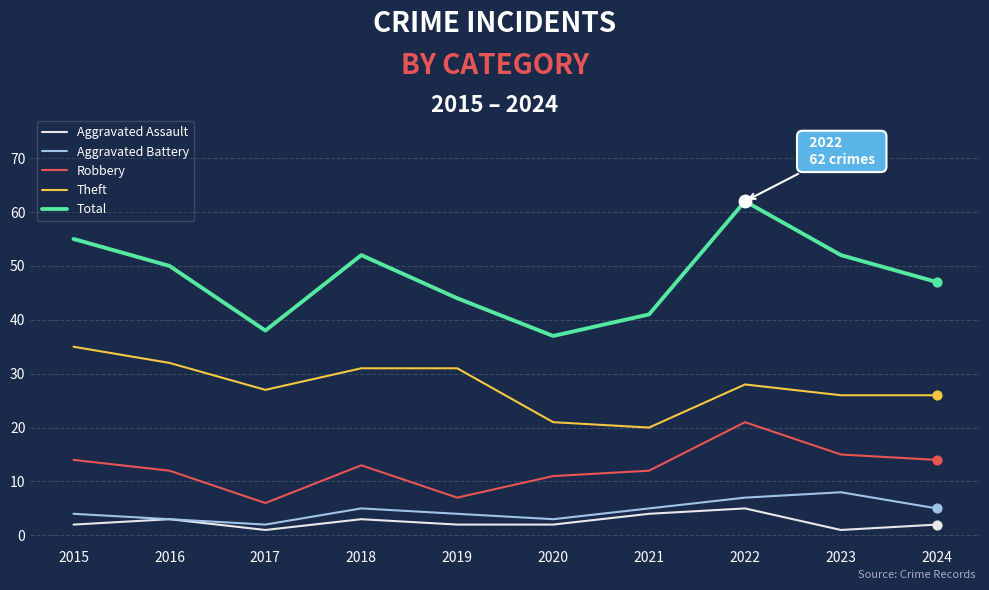

What is the total value across all series at 2016?

100